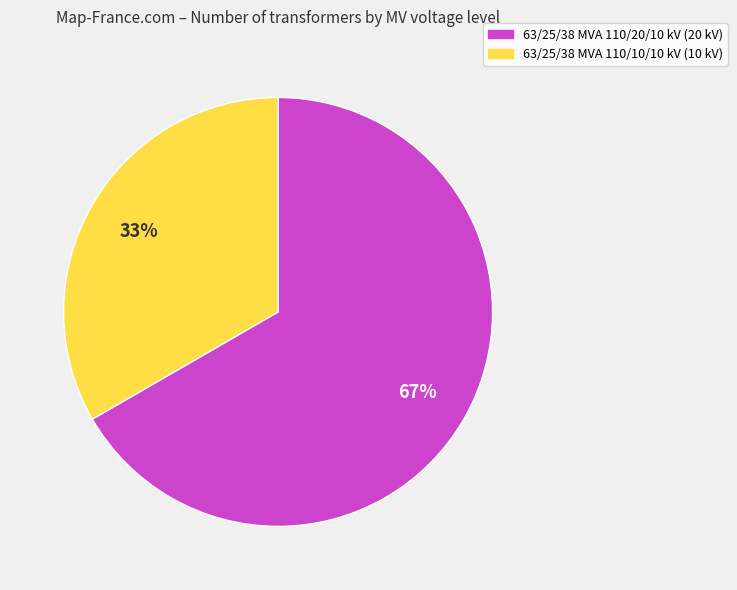

Between 63/25/38 MVA 110/10/10 kV and 63/25/38 MVA 110/20/10 kV, which is larger?

63/25/38 MVA 110/20/10 kV